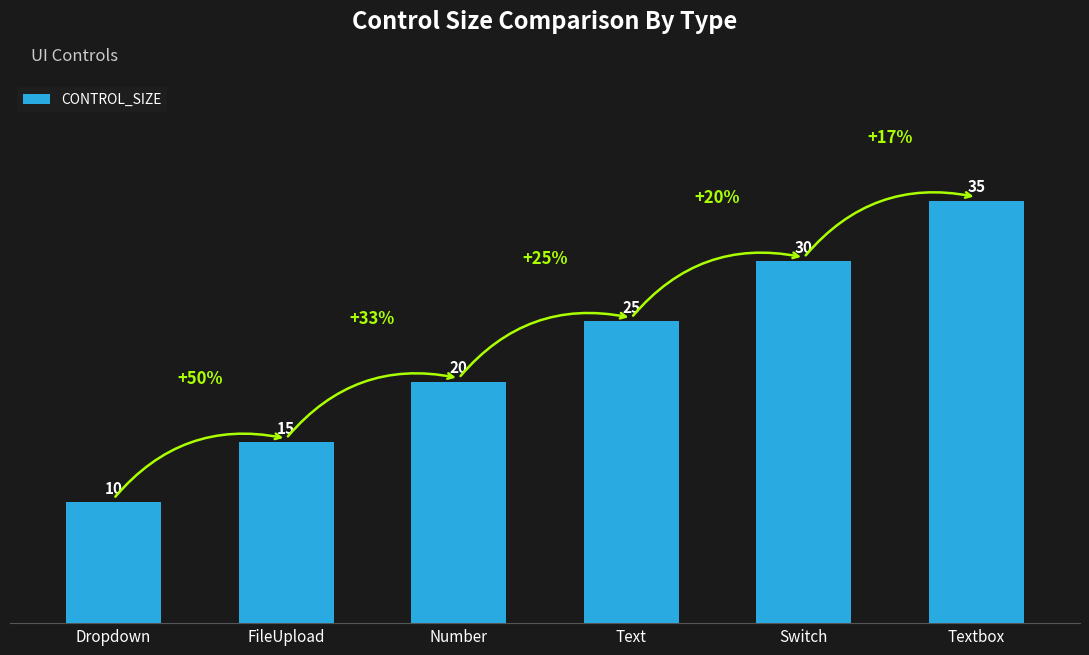

Is it true that the value at Number is 20?

True